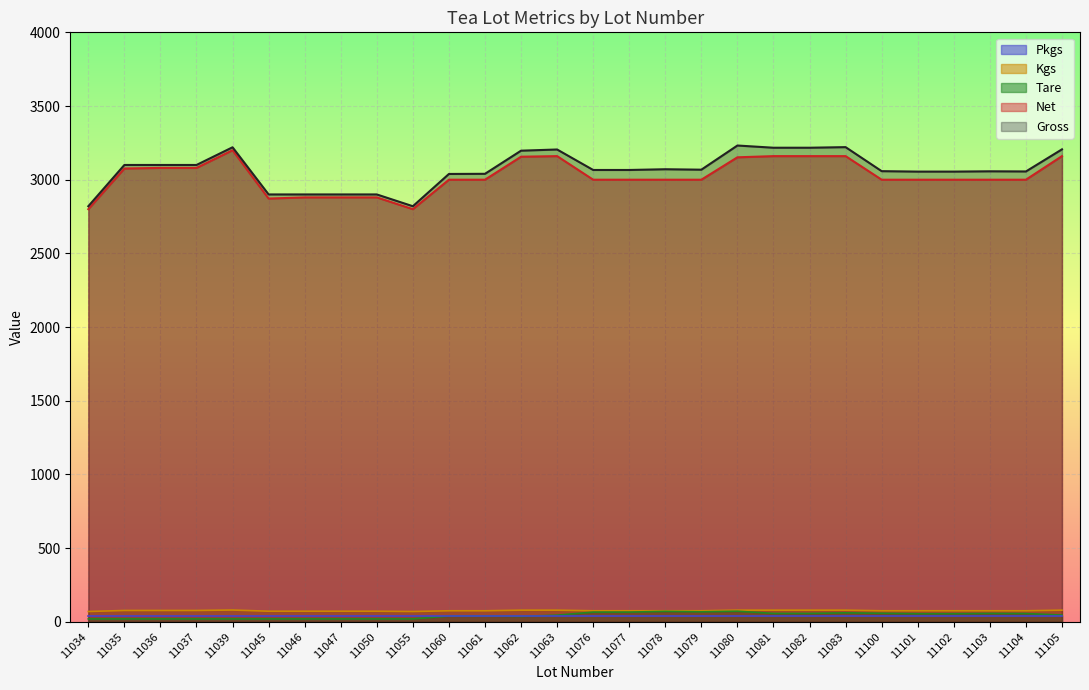

True or false: Kgs has more than 0 points higher than both neighbors.

True